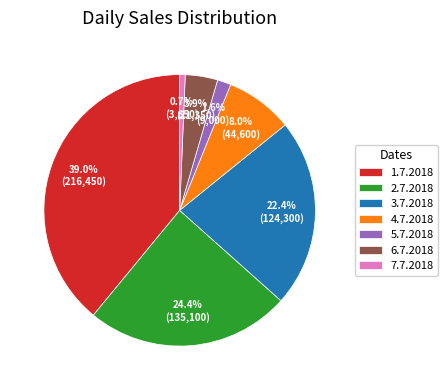

True or false: 7.7.2018 accounts for 11% of the total.

False